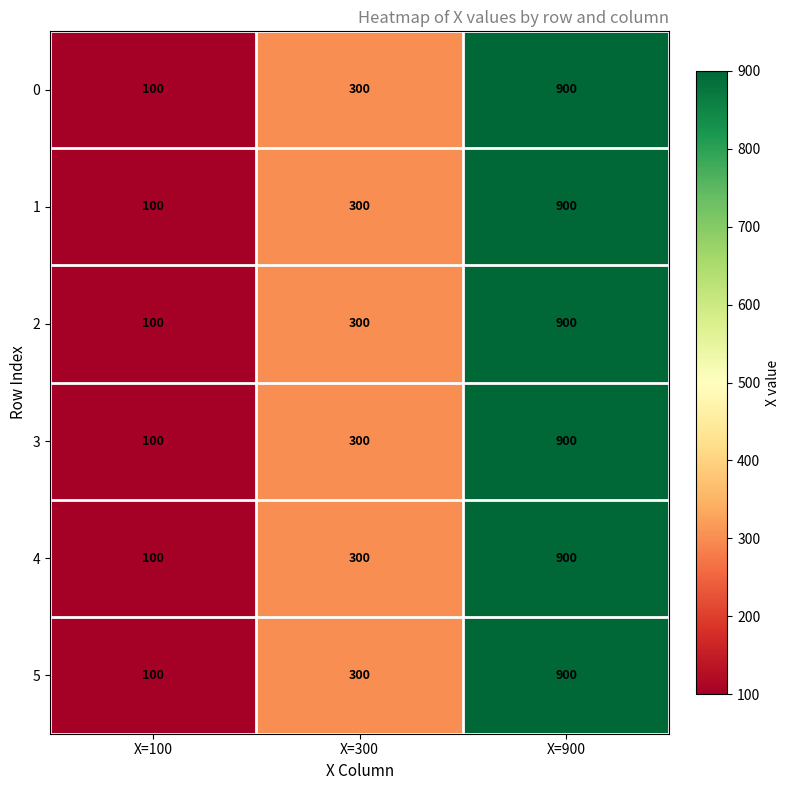

Is it true that 4 equals 188 at X=300?

False